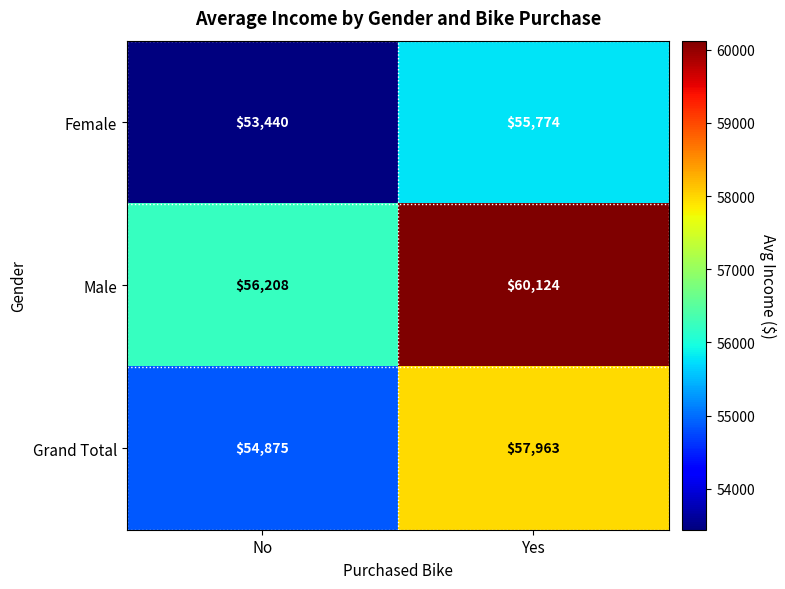

Which series changed the most between No and Yes?

Male